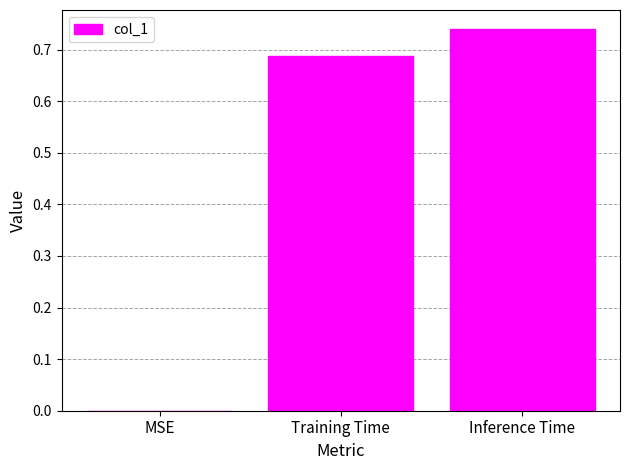

Between MSE and Training Time, which is larger?

Training Time